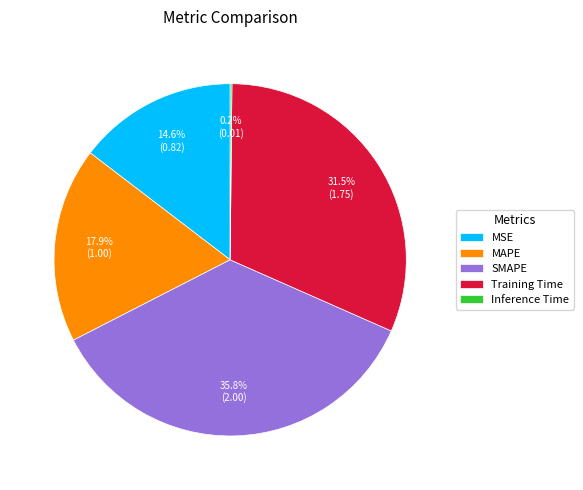

Is SMAPE the majority of the pie?

No